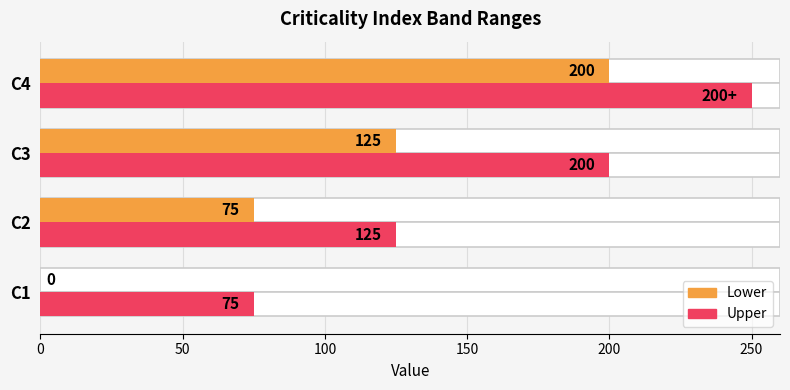

List the series in order of their peak value, lowest first.

Lower, Upper